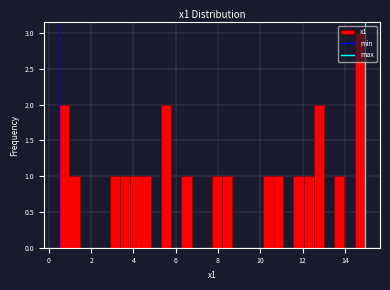

Around what value on the x-axis is the tallest bar? Give the approximate position of its centre, as read against the axis.

14.8